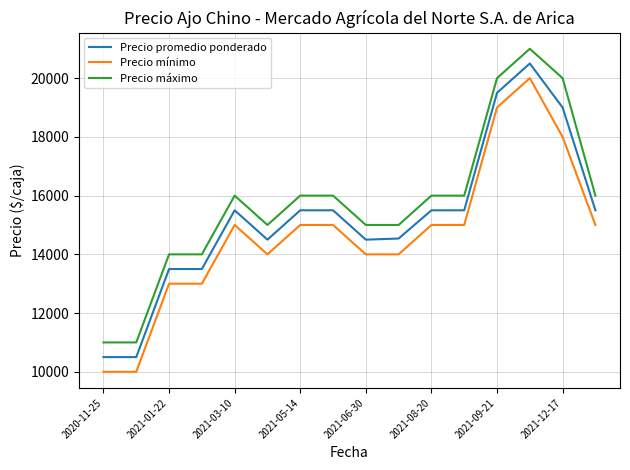

What is the greatest value displayed?

21000